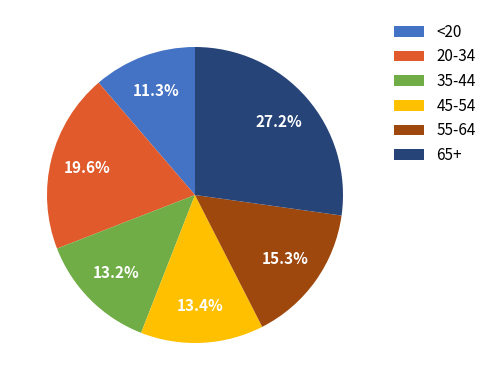

What is the smallest slice in the pie chart?

<20